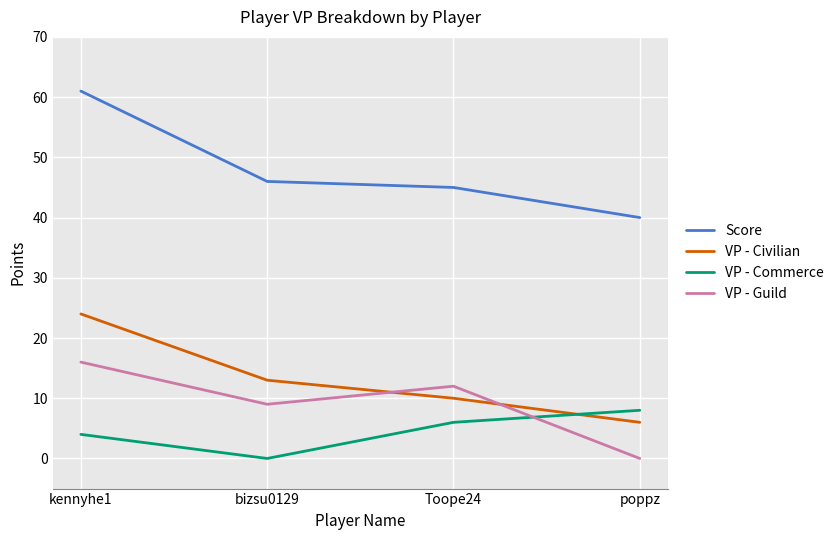

What is the difference between the maximum and minimum values in the Score series?

21